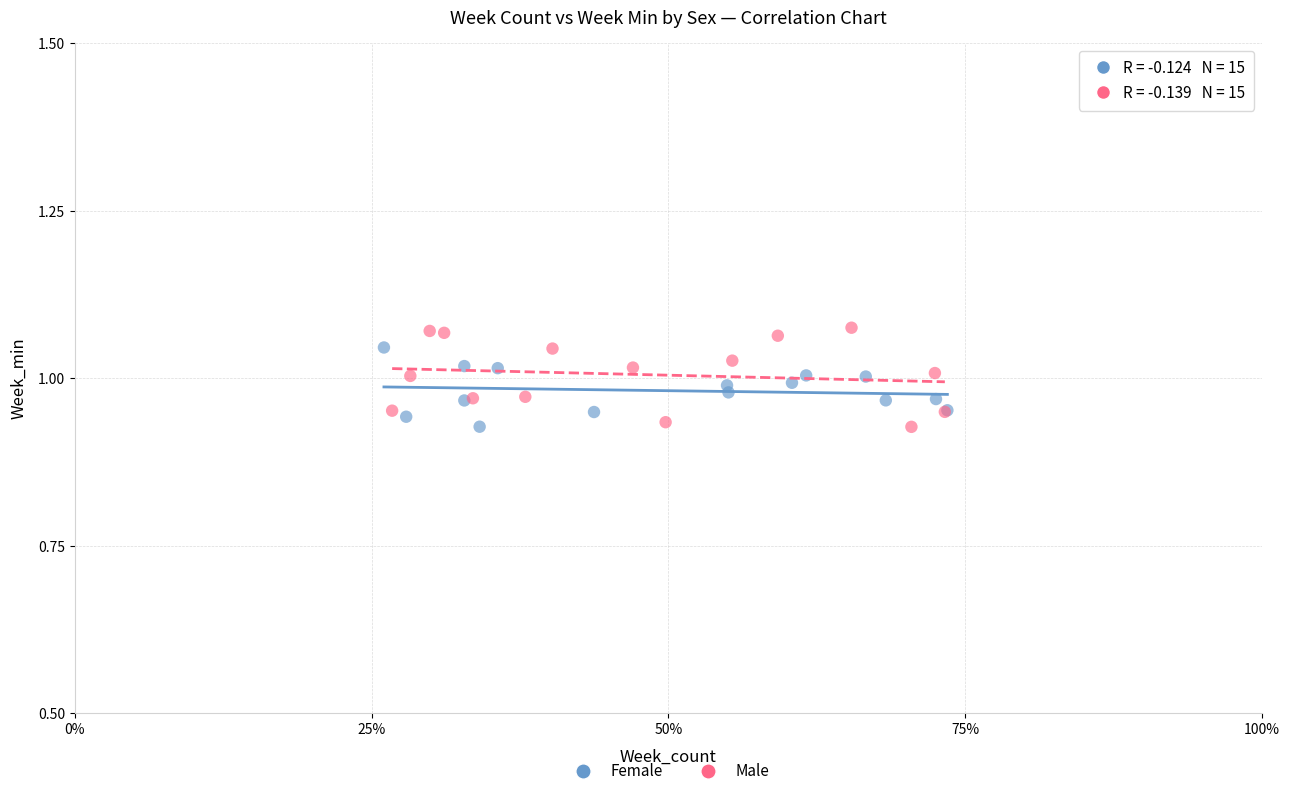

Which series has the widest spread of Y values?

Male